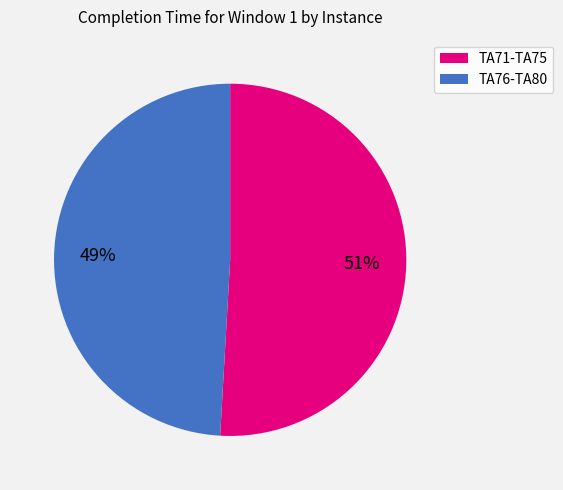

Rank the categories by value from lowest to highest.

TA76-TA80, TA71-TA75